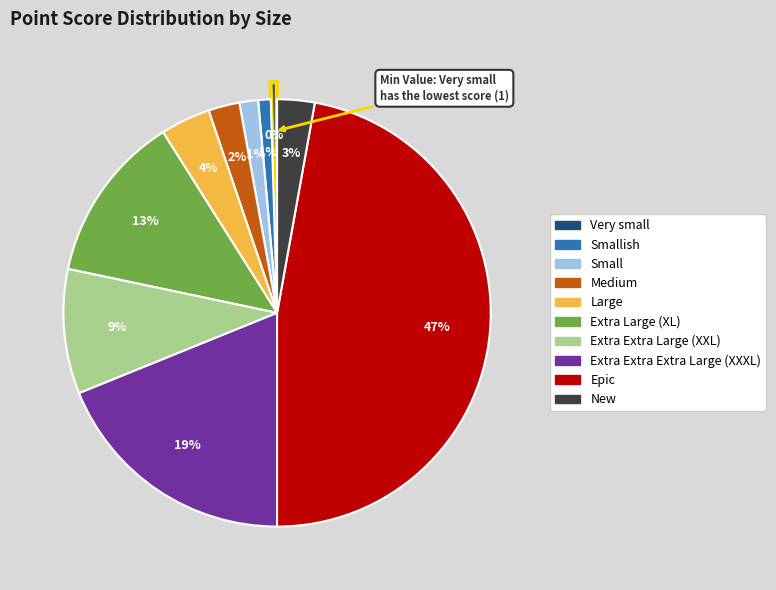

Is there a majority slice in this chart?

No